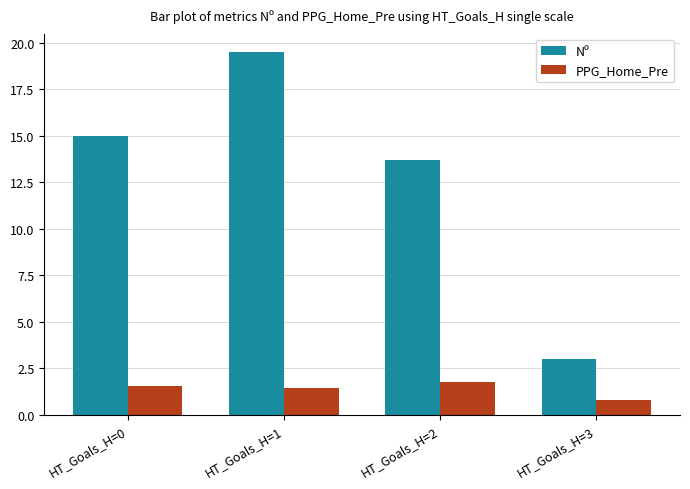

Which series changed the most between HT_Goals_H=0 and HT_Goals_H=1?

Nº